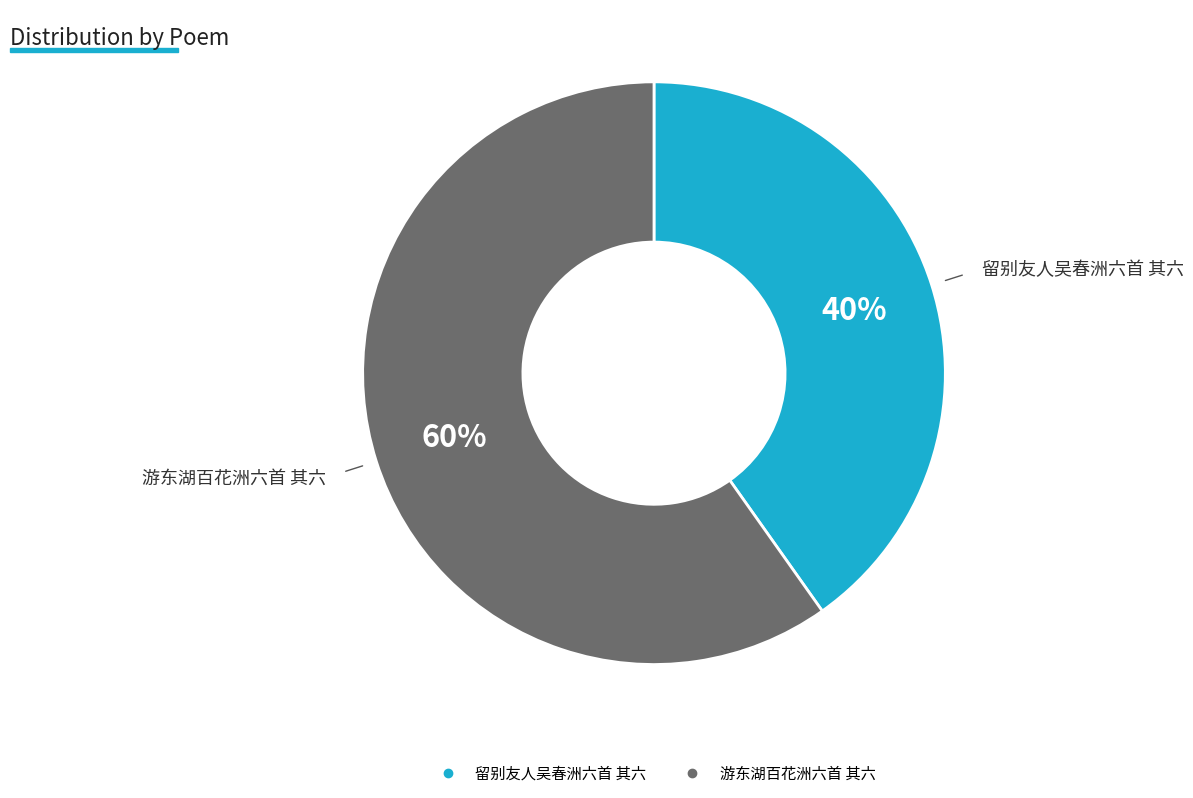

Which category has the smallest portion of the pie?

留别友人吴春洲六首 其六